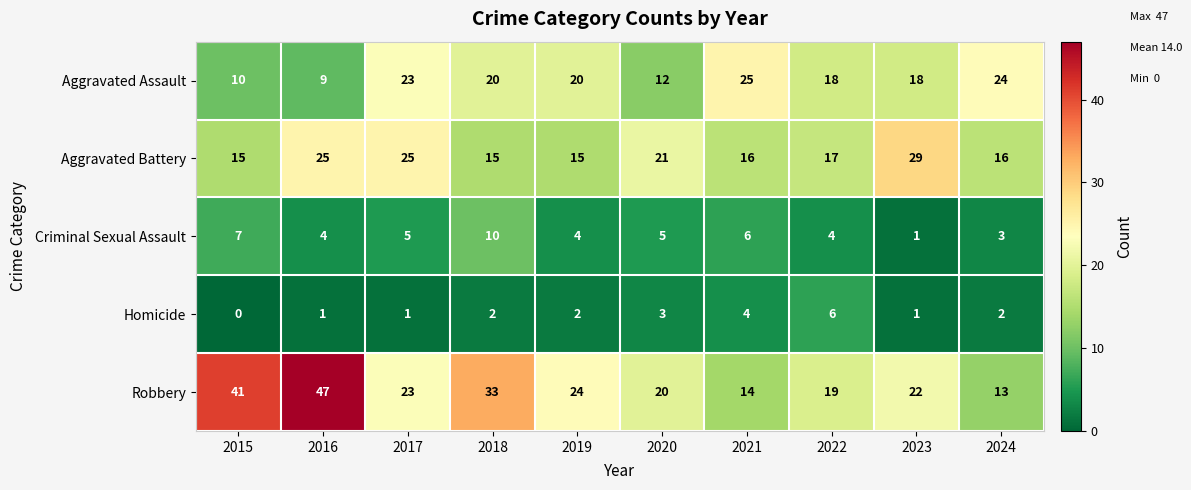

The value of Aggravated Battery at 2022 is 23. True or false?

False